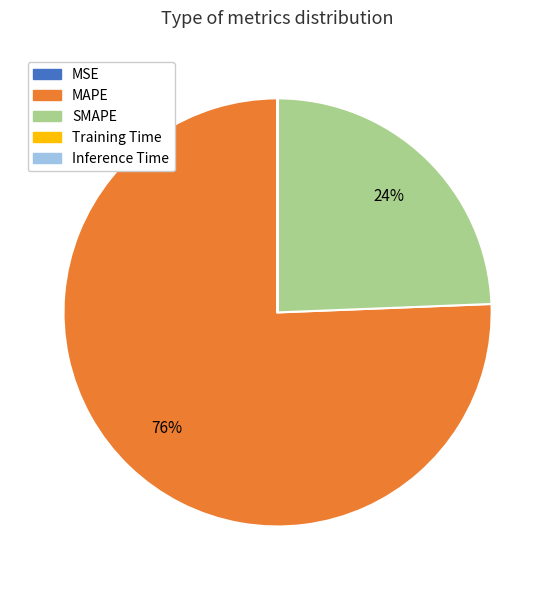

What is the largest slice in the pie chart?

MAPE